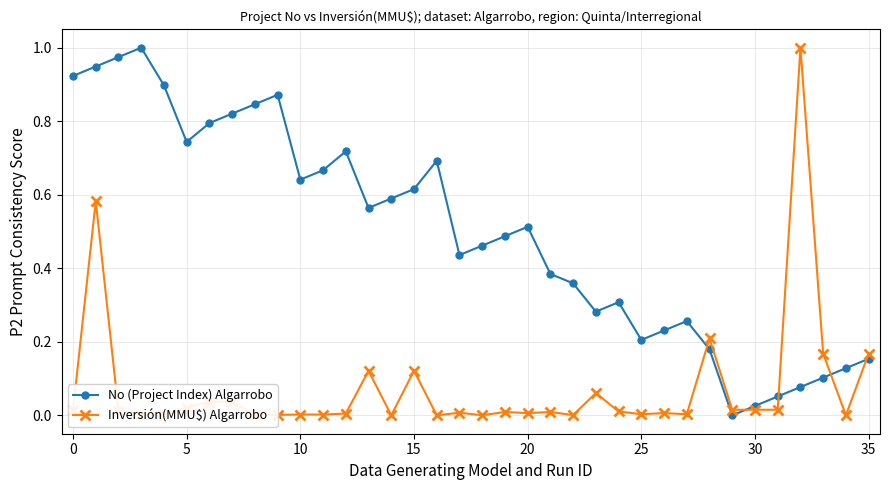

What is the label of the 22nd point from the right?

14